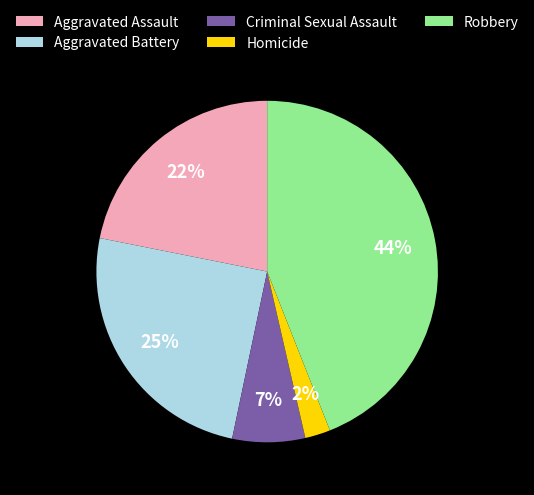

Rank the categories by value from highest to lowest.

Robbery, Aggravated Battery, Aggravated Assault, Criminal Sexual Assault, Homicide